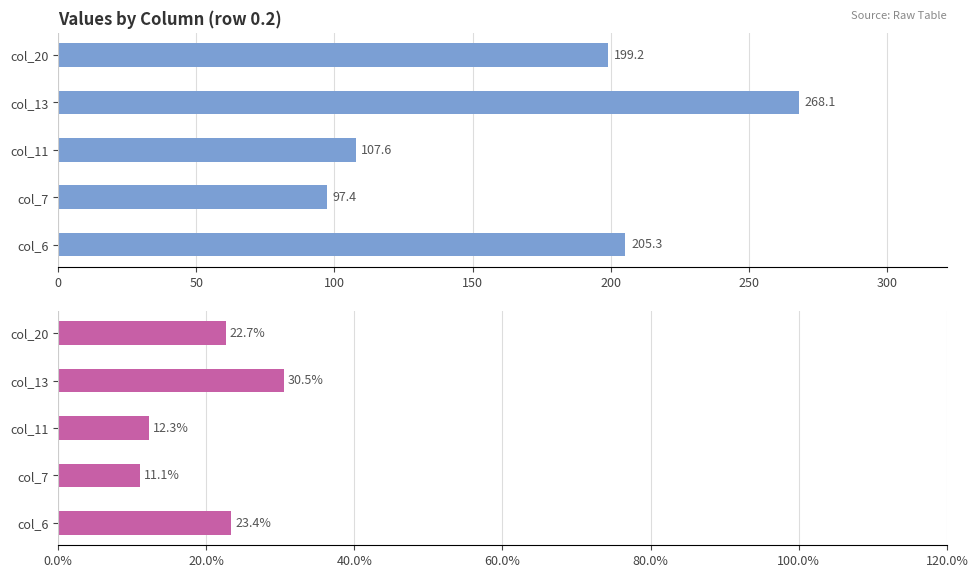

Reading left to right, what are all the values shown in this chart?

Absolute Values: 205.3	97.4	107.6	268.1	199.2
Percentage Values: 23.4	11.1	12.3	30.5	22.7